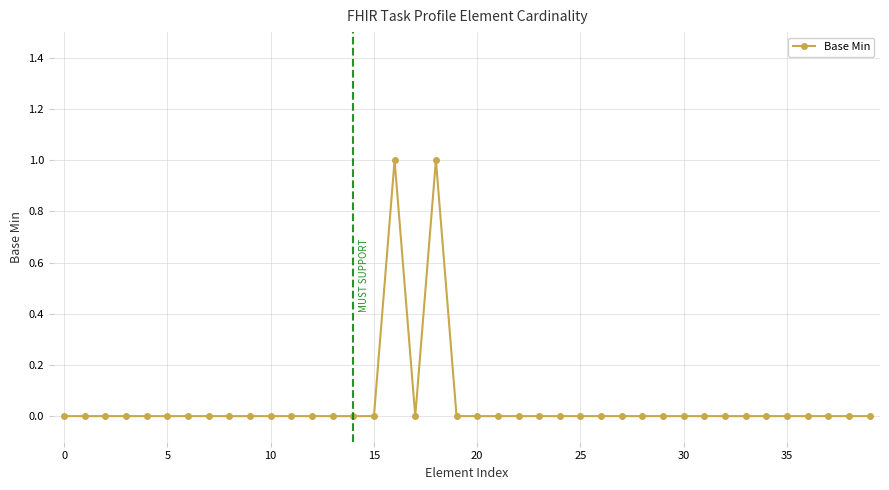

What is the sum of all values?

2